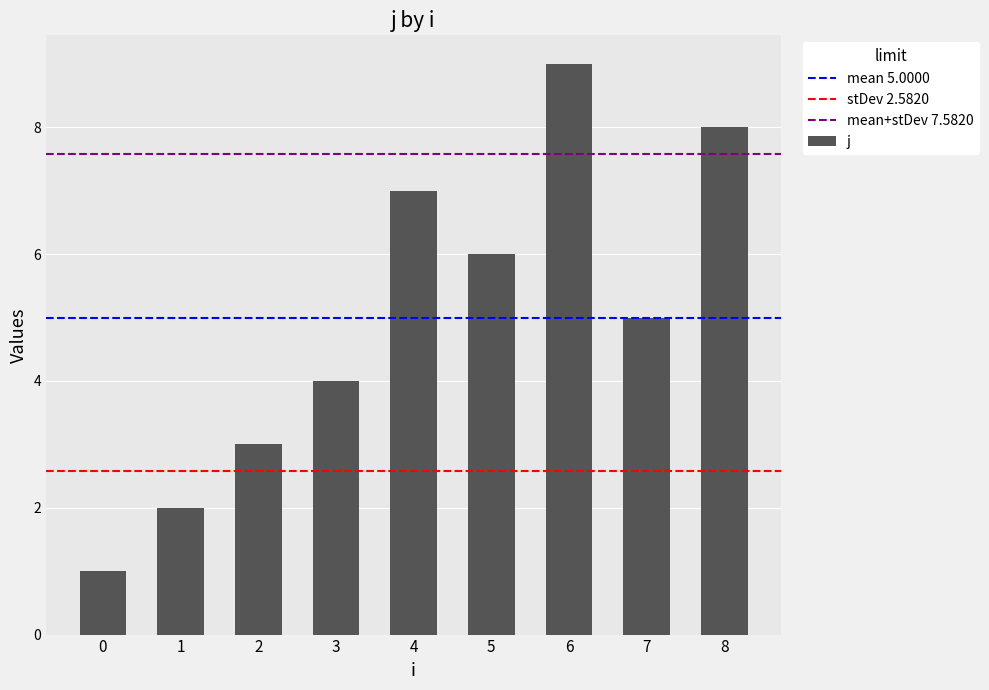

Rank the categories by value from lowest to highest.

0, 1, 2, 3, 7, 5, 4, 8, 6